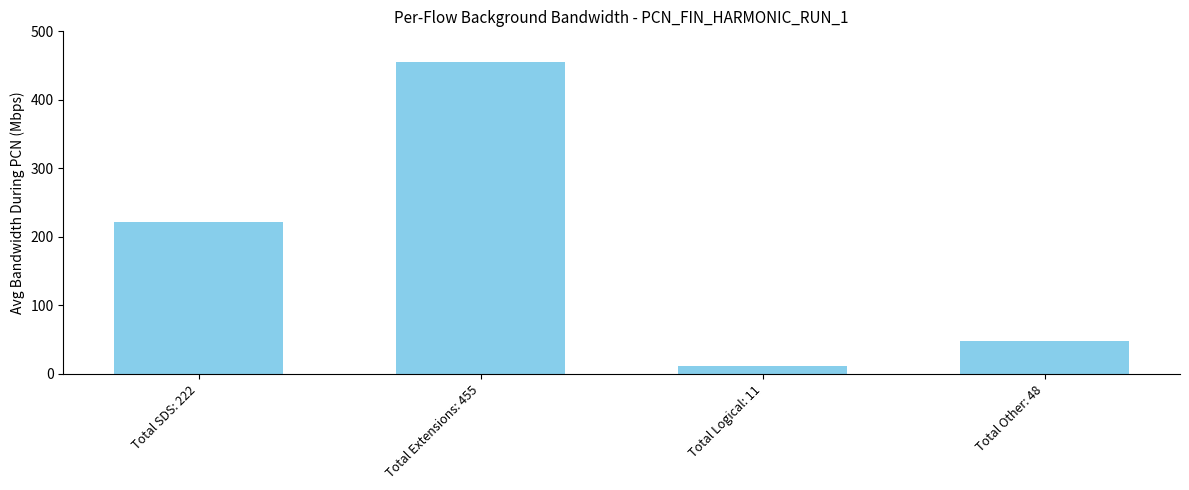

True or false: the data shows 322 at Total SDS: 222.

False